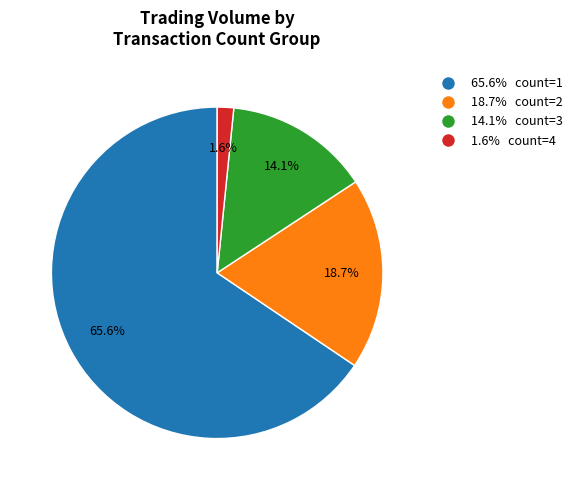

To the nearest percent, what is the average slice percentage?

25%